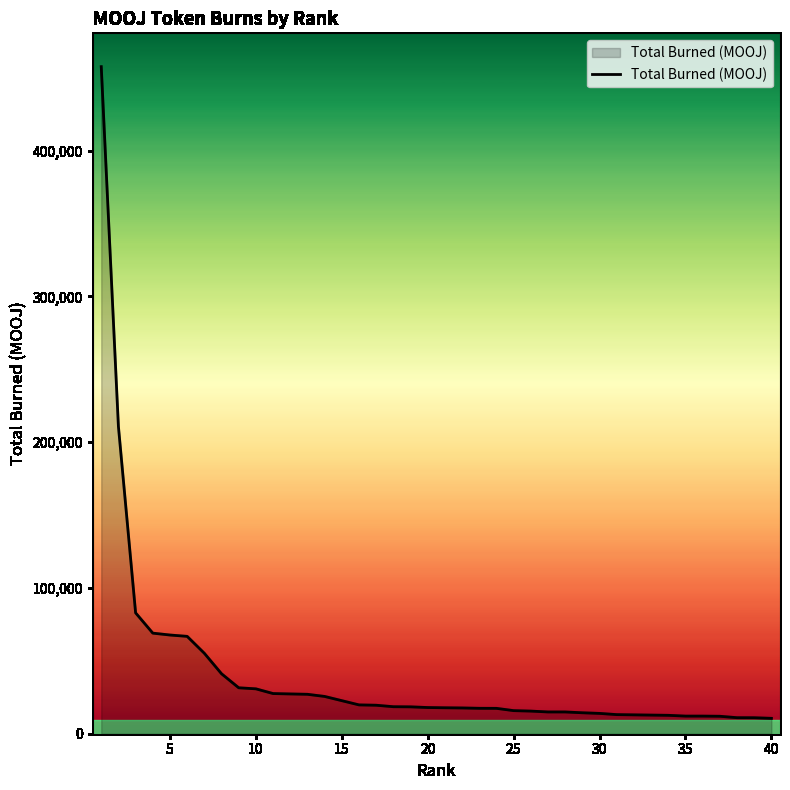

How many lines are shown in the chart?

1